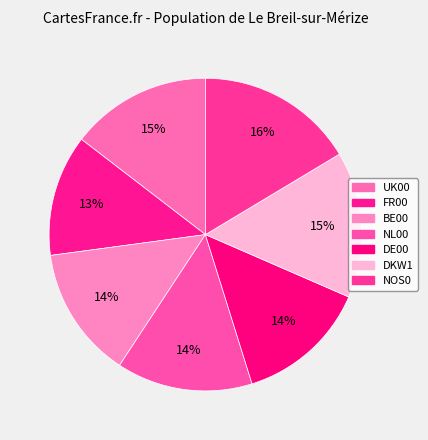

How many slices are in this pie chart?

7